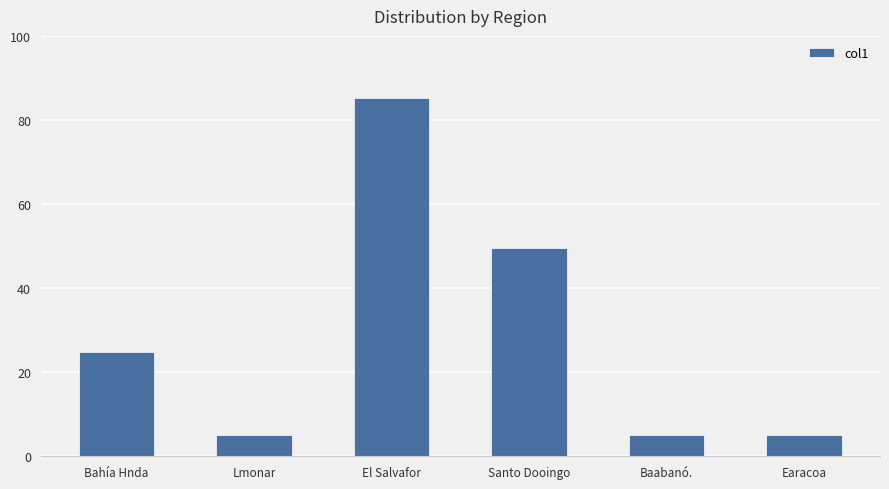

Reading left to right, extract all data points from this chart.

24.8	5.0	85.3	49.5	5.0	5.0